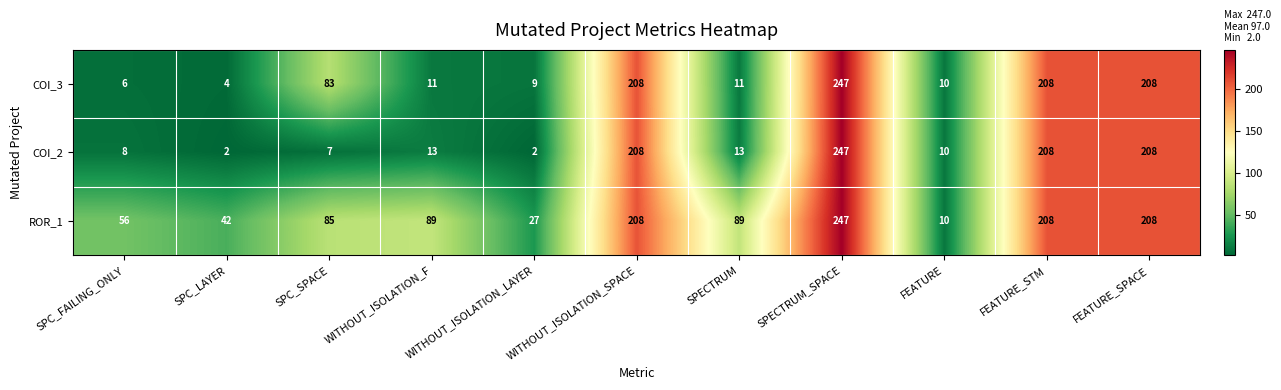

List the series in order of their overall mean, highest first.

ROR_1, COI_3, COI_2